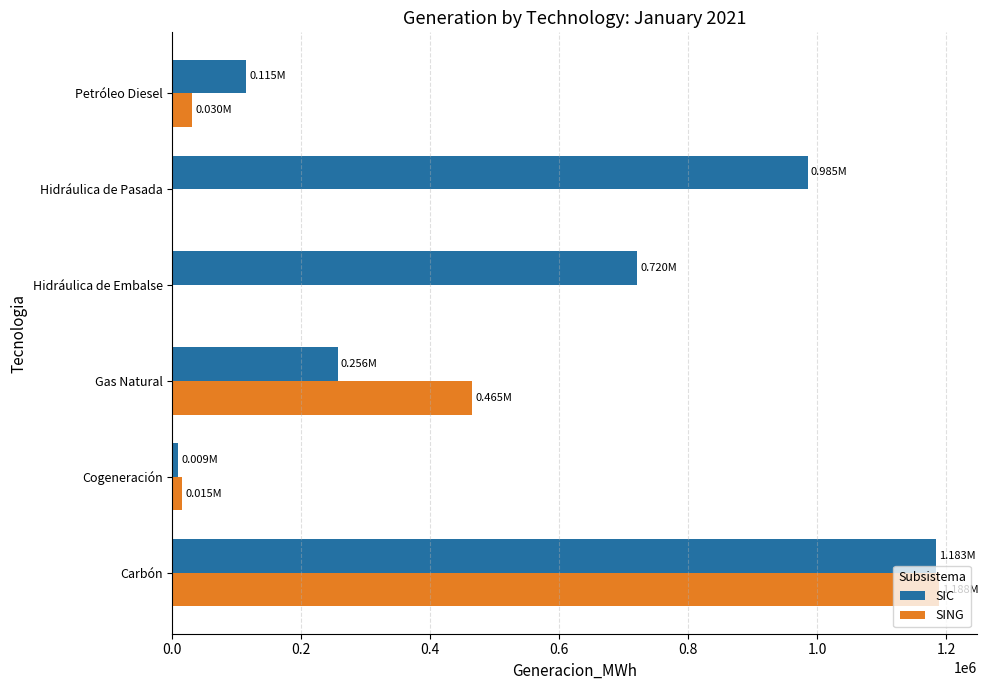

Between Carbón and Gas Natural, which series saw the biggest shift?

SIC